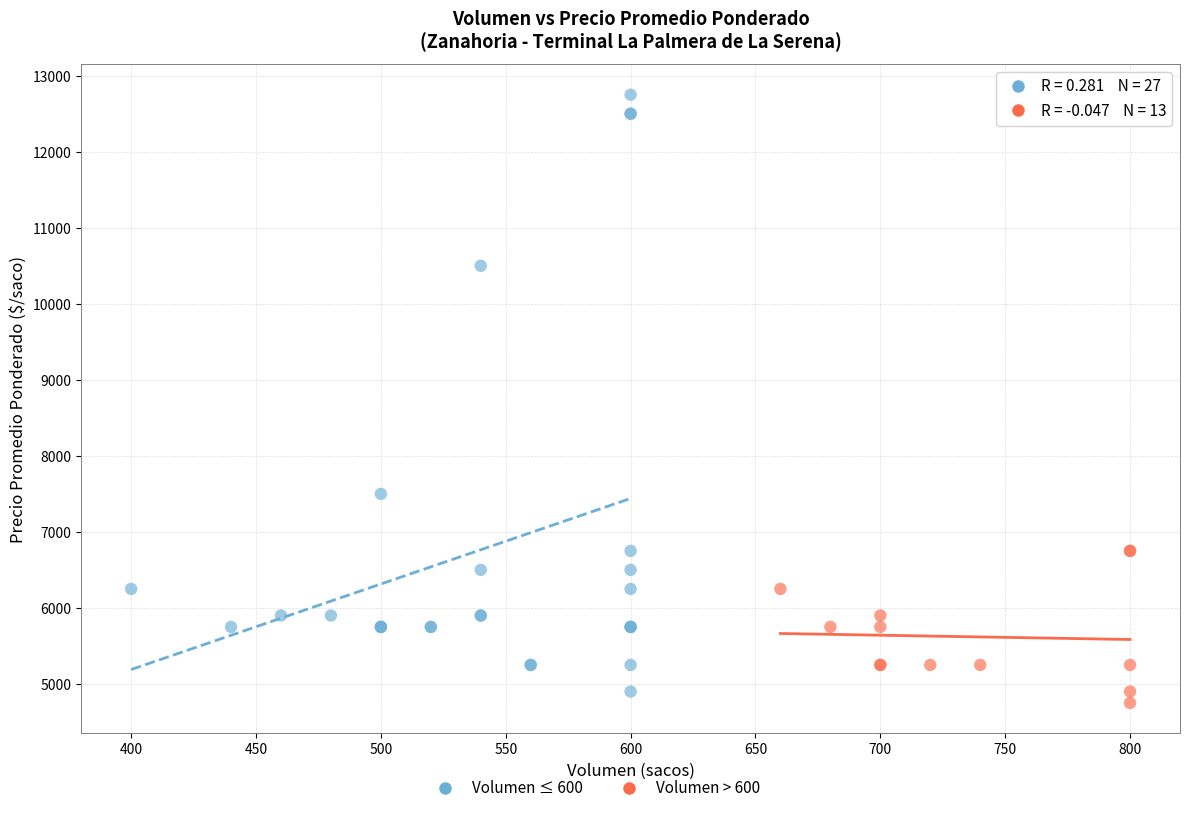

Which series has the widest spread of Y values?

Volumen ≤ 600